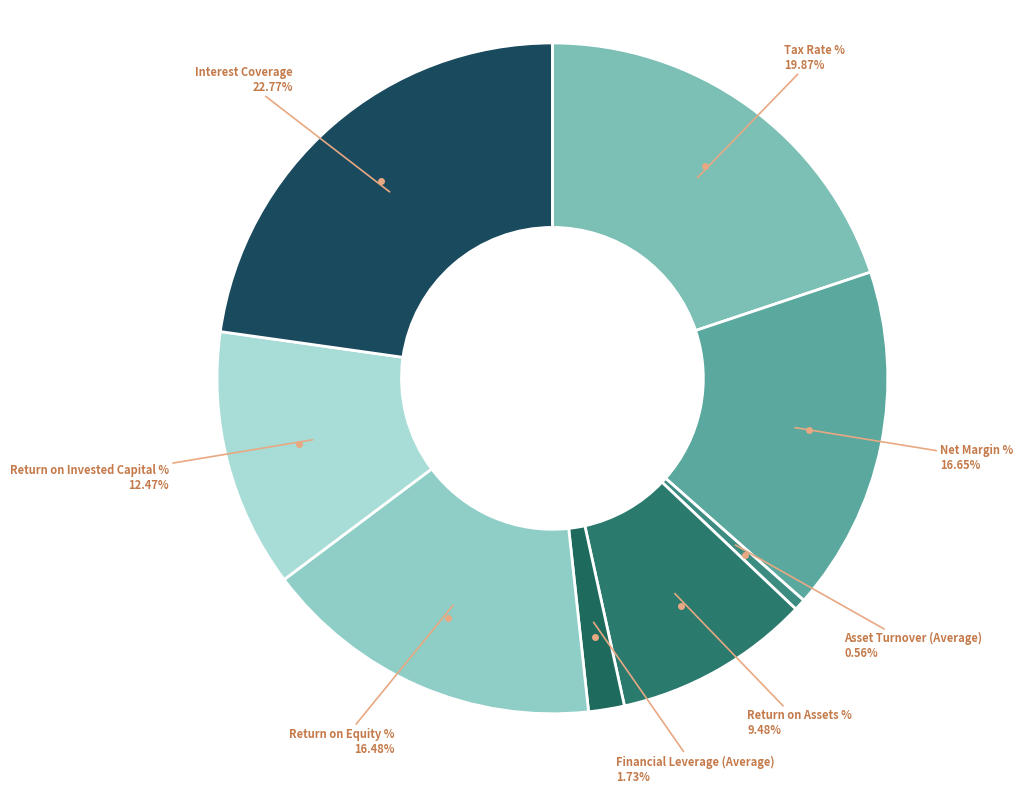

To the nearest percent, what is the difference between the largest and smallest slice percentages?

22%